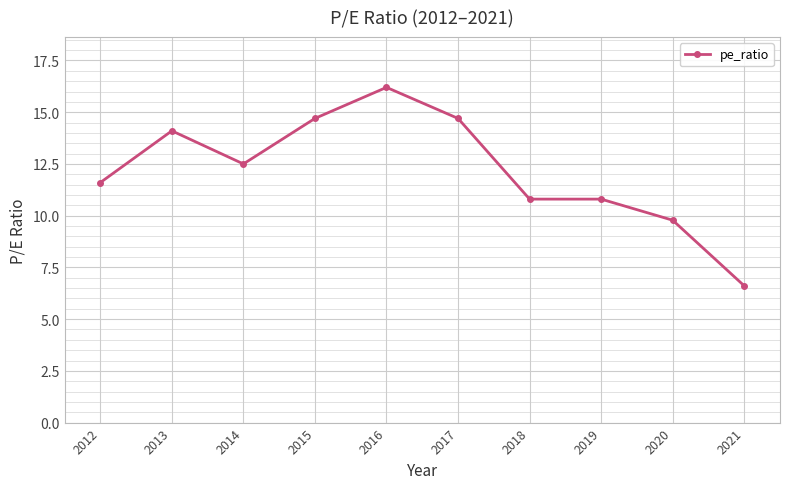

The value at 2019 is 3.0. True or false?

False